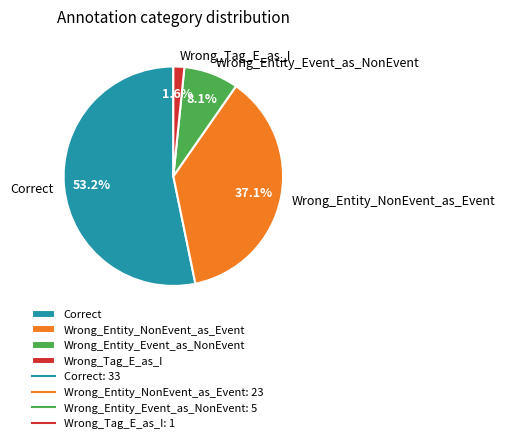

Combined, do Correct and Wrong_Entity_Event_as_NonEvent account for over 50%?

Yes